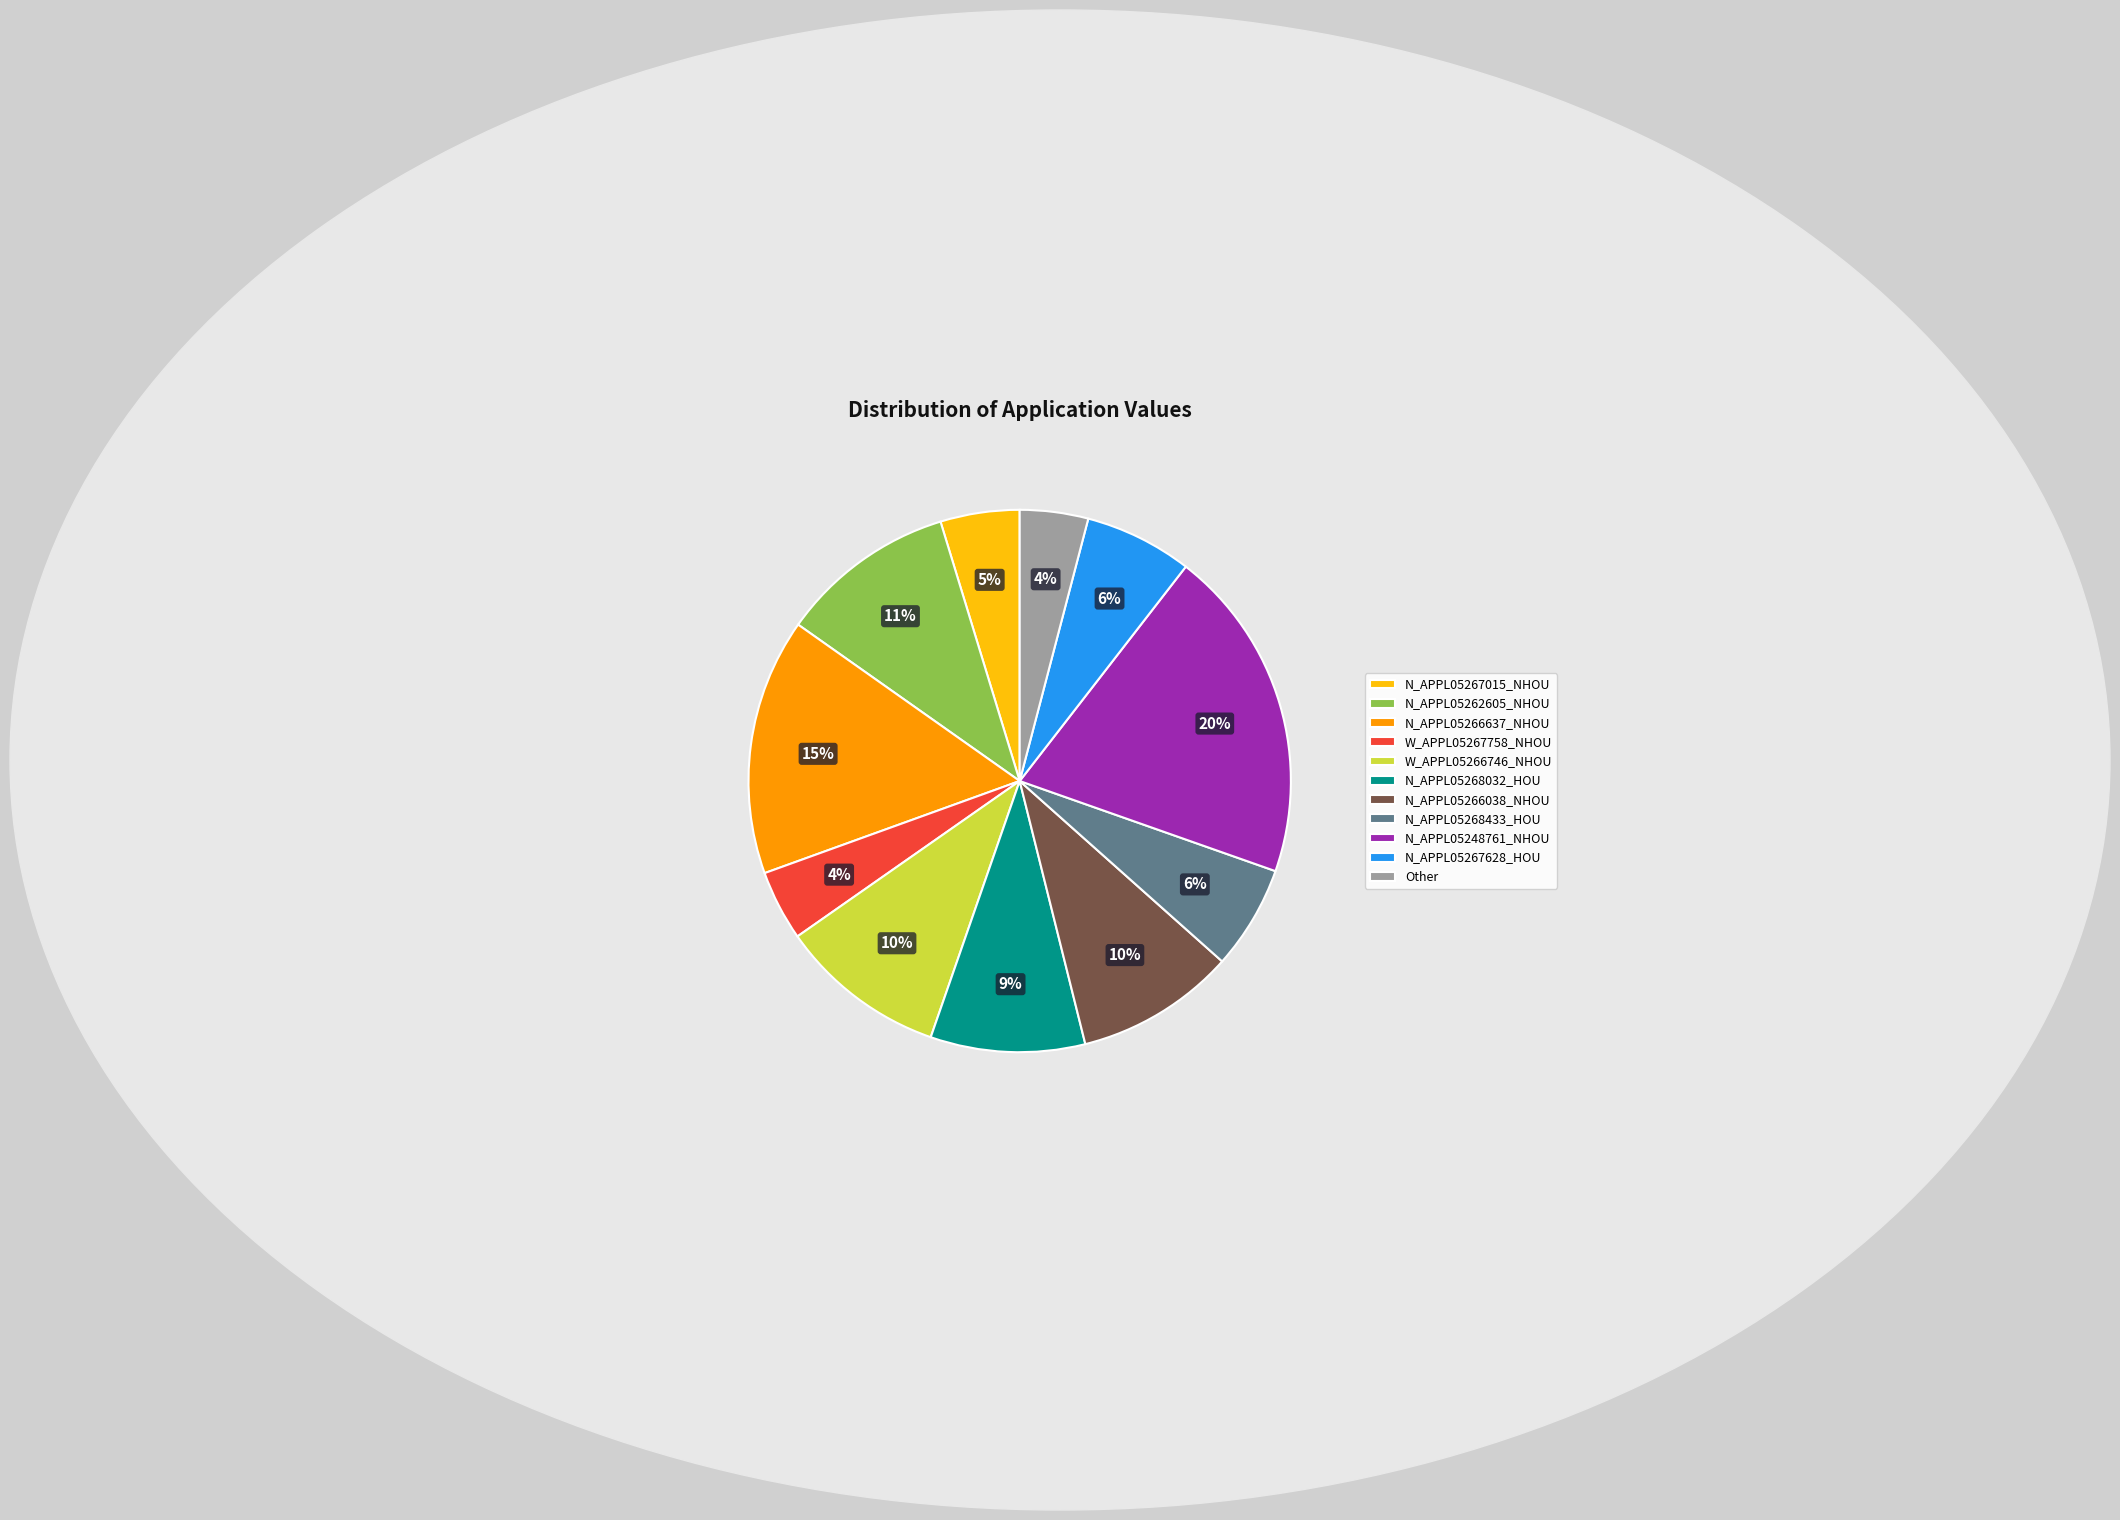

Is it true that N_APPL05268433_HOU is 6% of the pie?

True